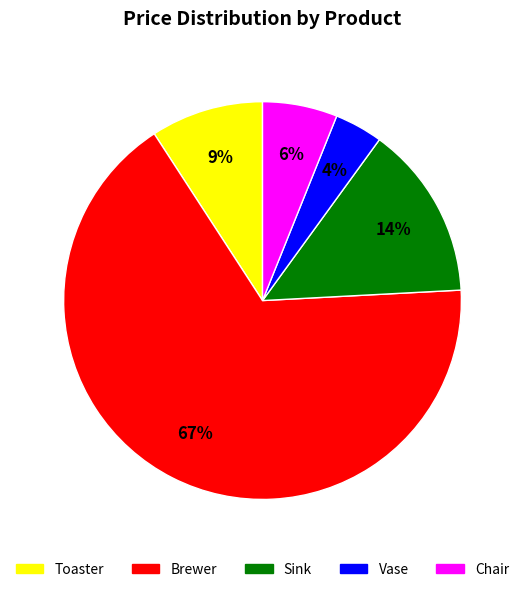

Combined, do Vase and Toaster account for over 50%?

No